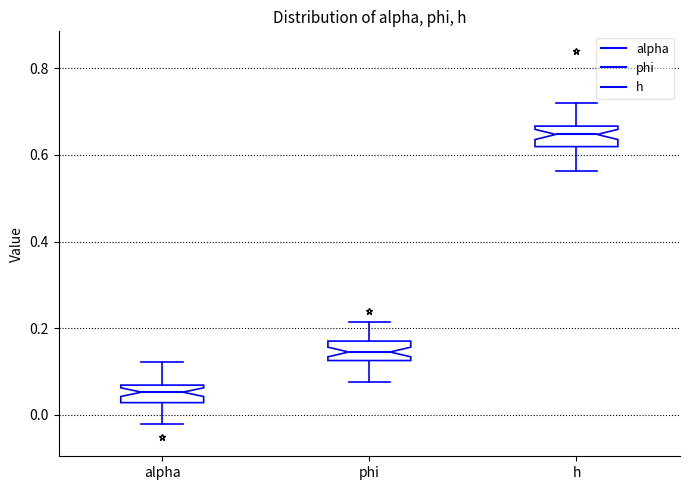

Reading left to right, transcribe this box plot: for each box, give where its median line is, the range the box spans, and where its two whiskers end, as read against the y-axis. The values are not printed on the chart, so give them approximately, as read against the axis.

alpha: median 0.06 (inside the box), box 0.02 to 0.06, whiskers -0.02 to 0.12
phi: median 0.14, box 0.12 to 0.18, whiskers 0.08 to 0.22
h: median 0.64, box 0.62 to 0.66, whiskers 0.56 to 0.72